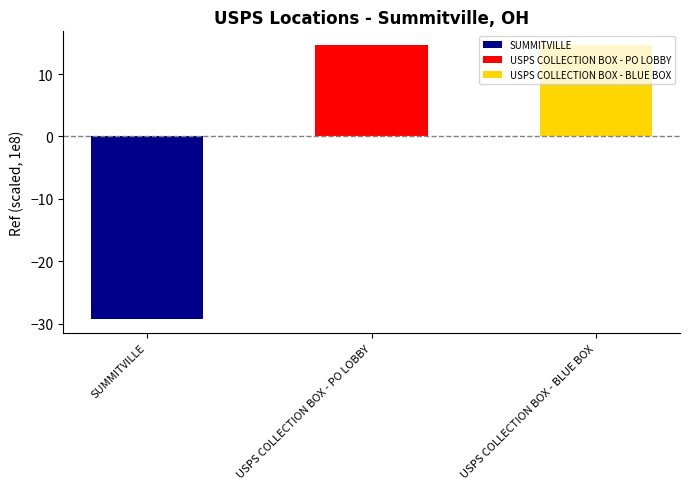

What is the label of the 2nd bar from the left?

USPS COLLECTION BOX - PO LOBBY